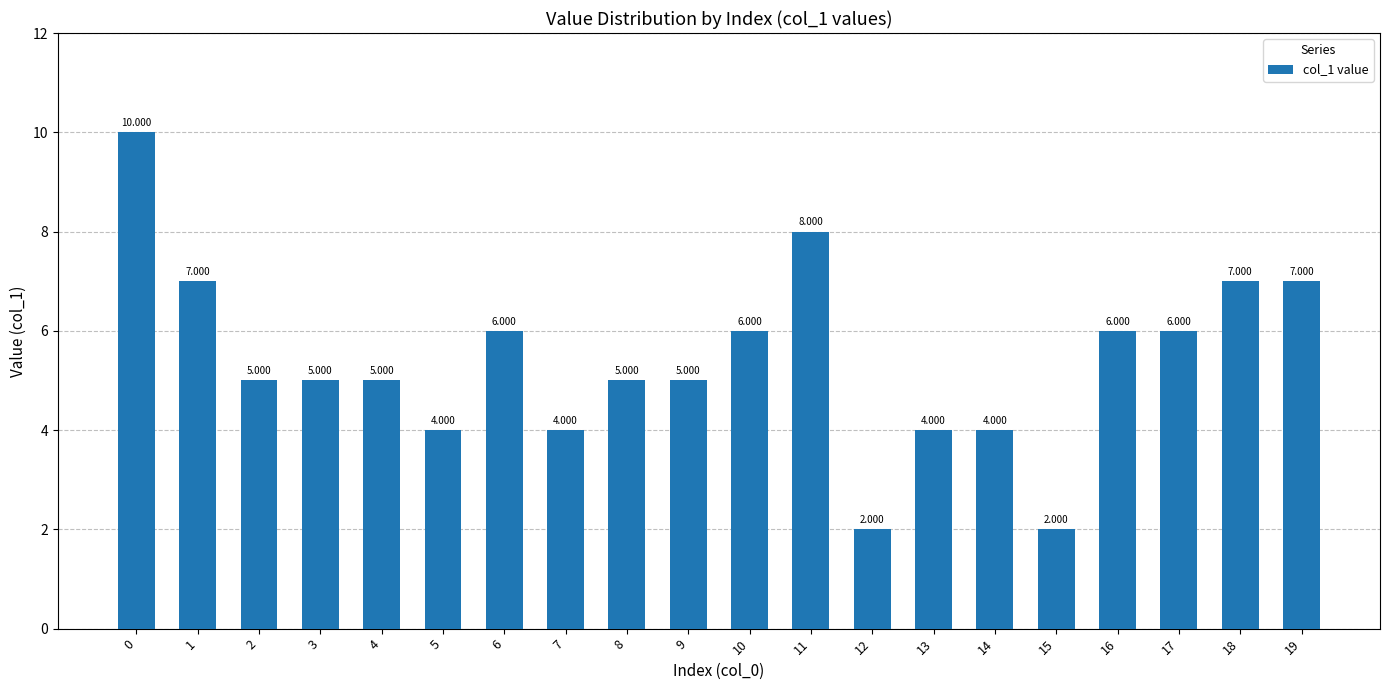

Is it true that the value at 12 is 2?

True